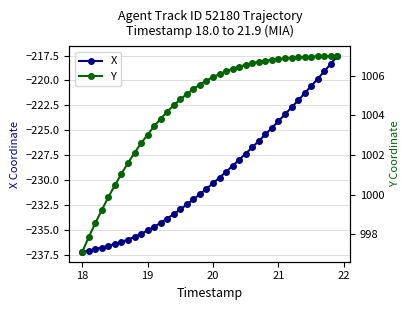

How many lines are shown in the chart?

2